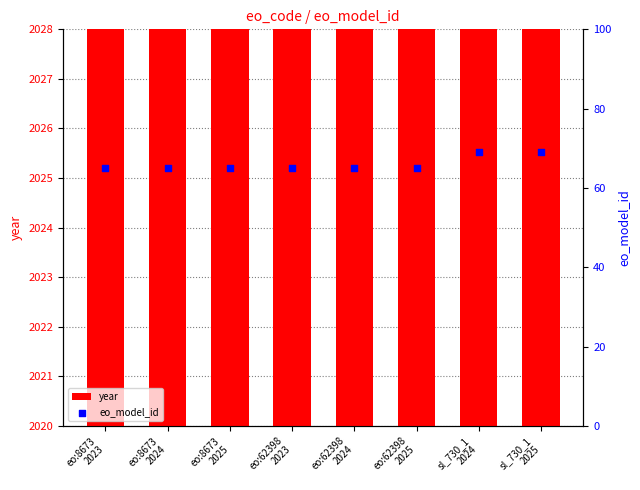

Which series has the largest total across all categories?

year